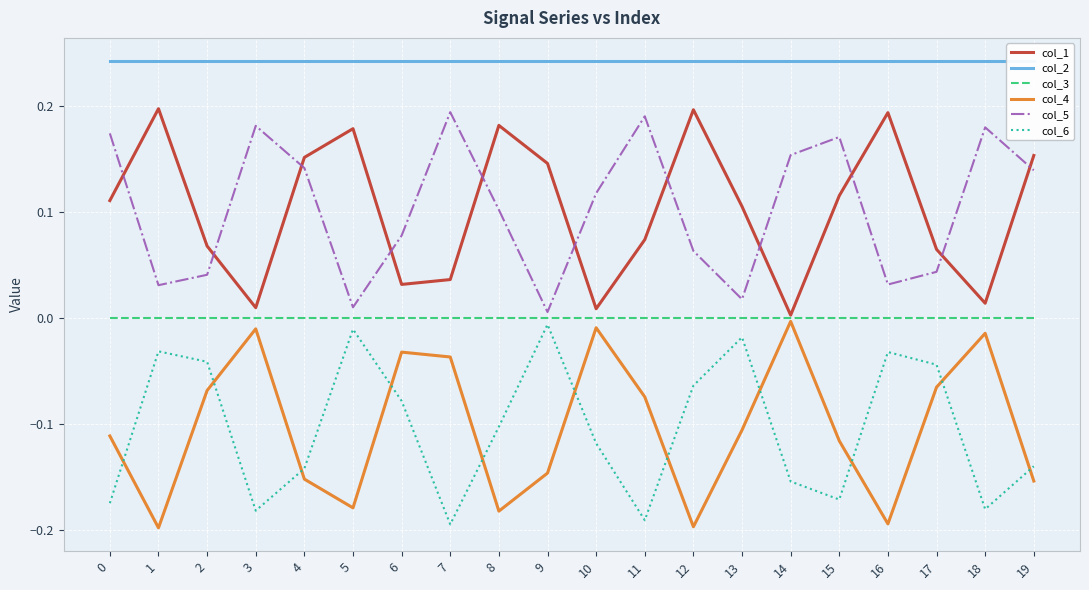

Rank the categories by col_5 value from highest to lowest.

7, 11, 3, 18, 0, 15, 14, 4, 19, 10, 8, 6, 12, 17, 2, 16, 1, 13, 5, 9